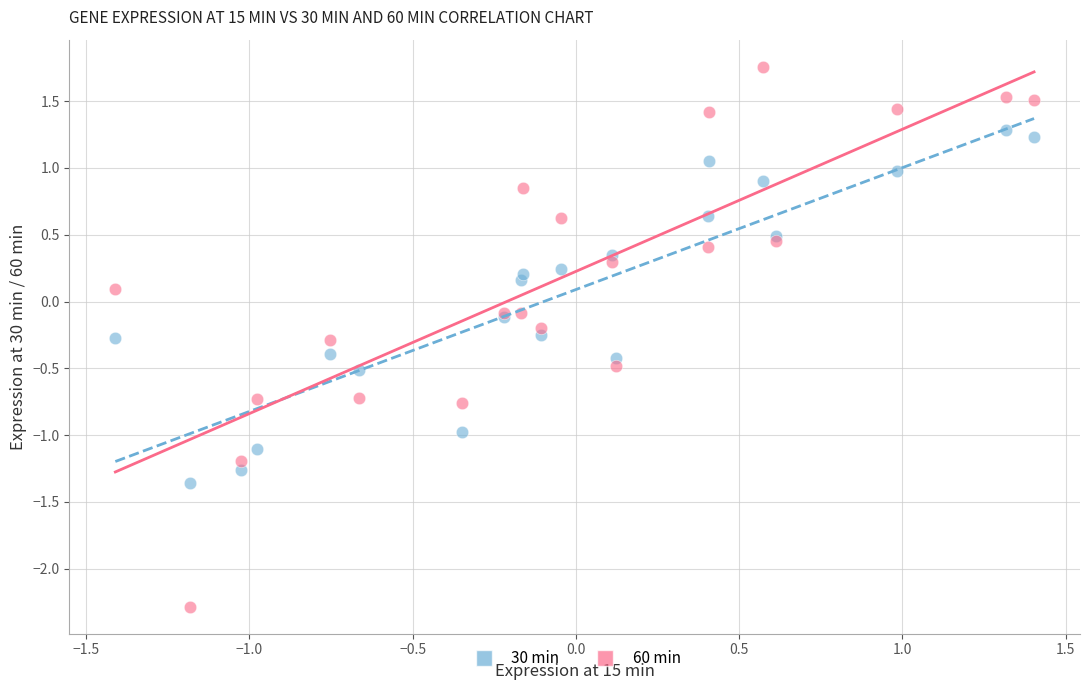

Which series reaches the minimum Y coordinate?

60 min